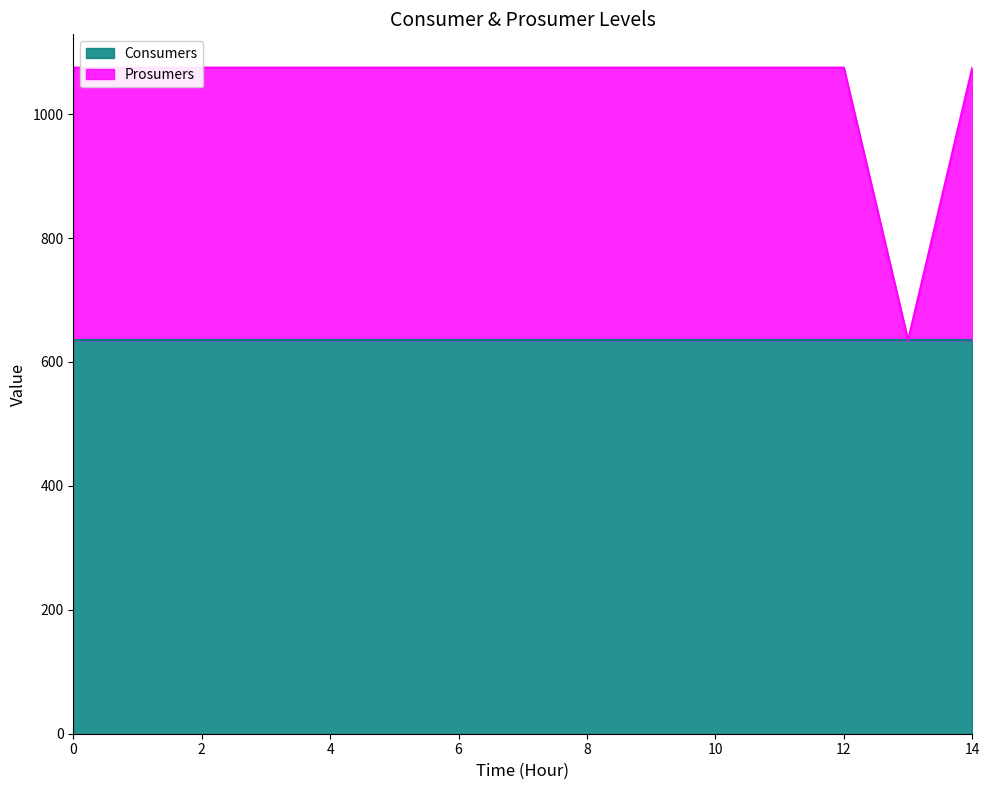

Rank the categories by value from lowest to highest.

13, 0, 1, 2, 3, 4, 5, 6, 7, 8, 9, 10, 11, 12, 14